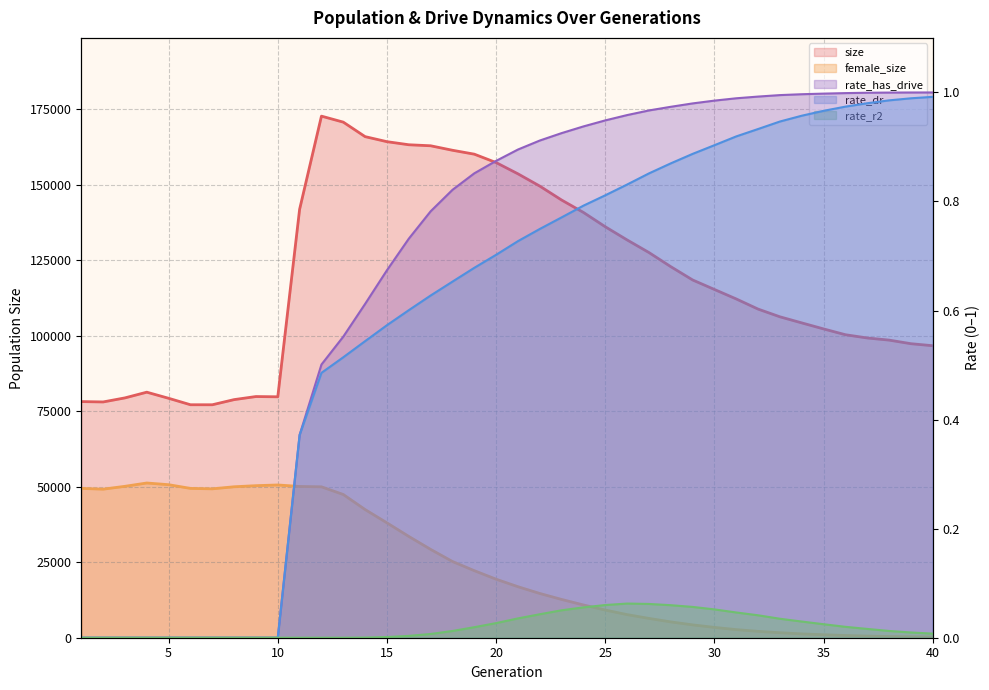

True or false: rate_dr has more than 0 points higher than both neighbors.

False